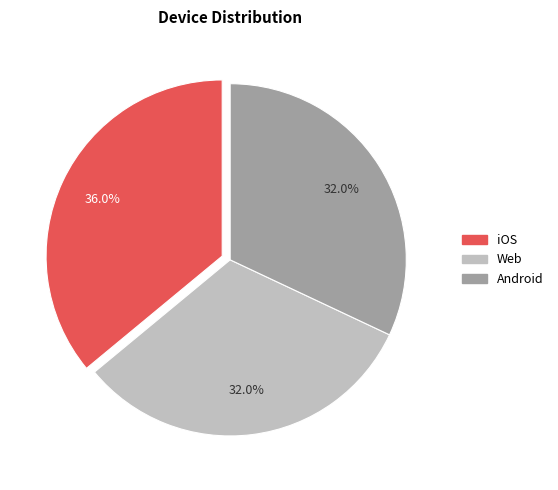

Does Android represent more than half of the total?

No